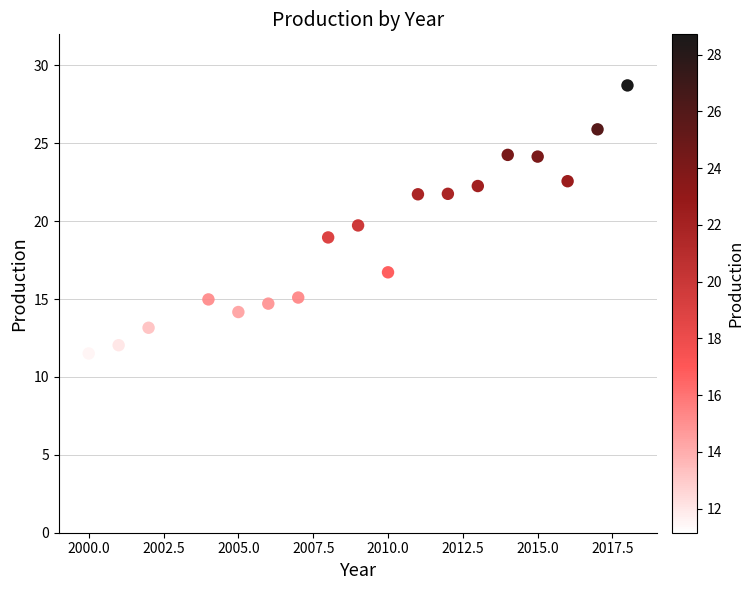

What is the range of X values (max minus min)?

18.0